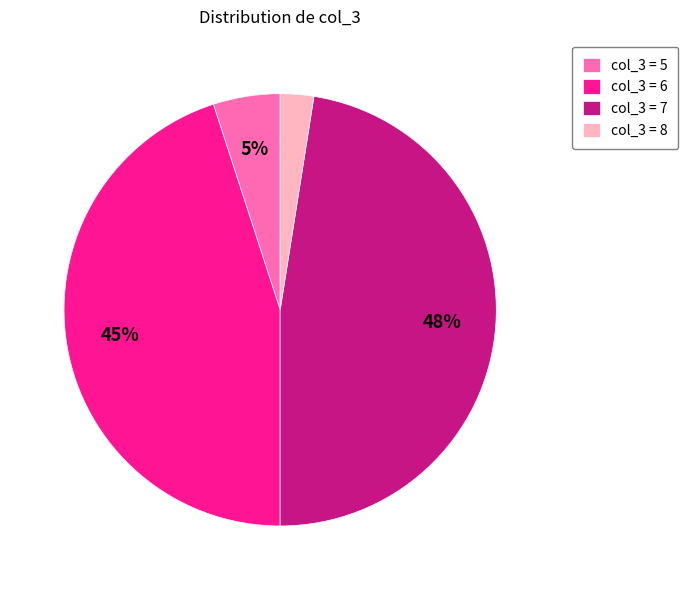

Which slice is the smallest?

col_3 = 8